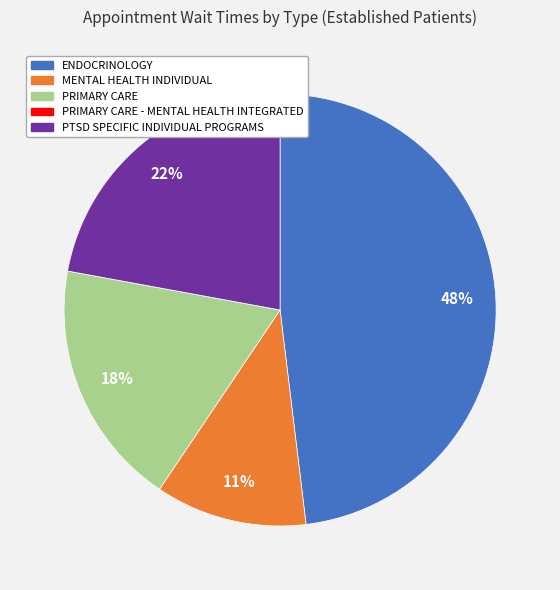

To the nearest percent, what percentage of the pie is ENDOCRINOLOGY?

48%